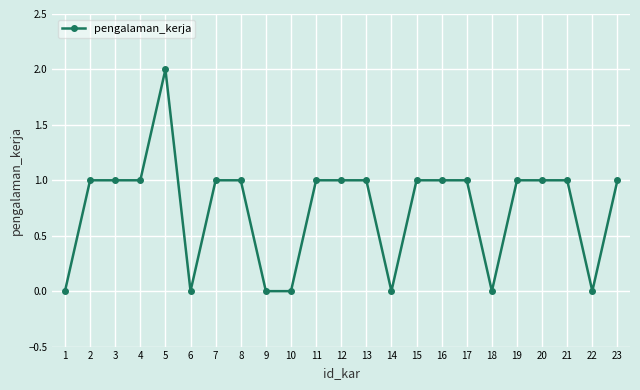

Which category has the highest value across all series?

5